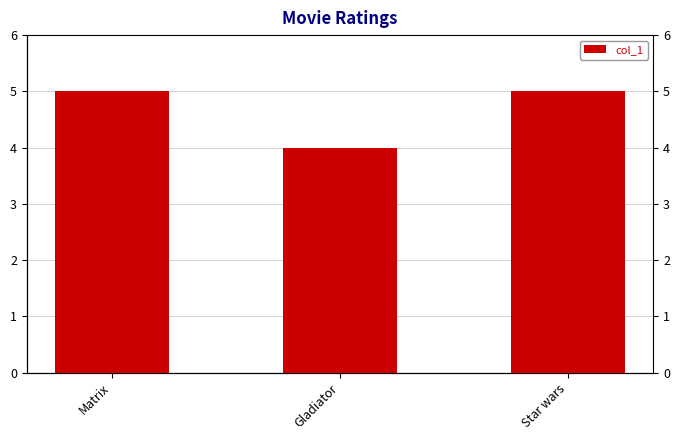

At which category does the chart reach its peak across all series?

Matrix